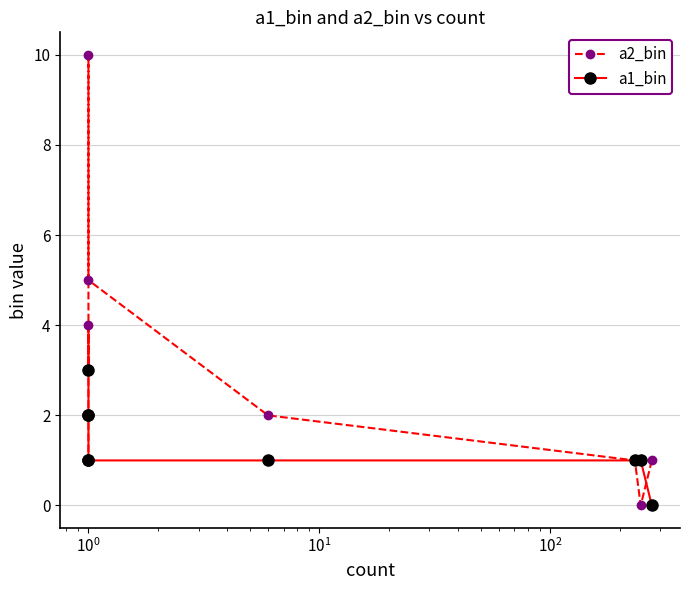

After their last crossing, which series has the higher values: a2_bin or a1_bin?

a1_bin